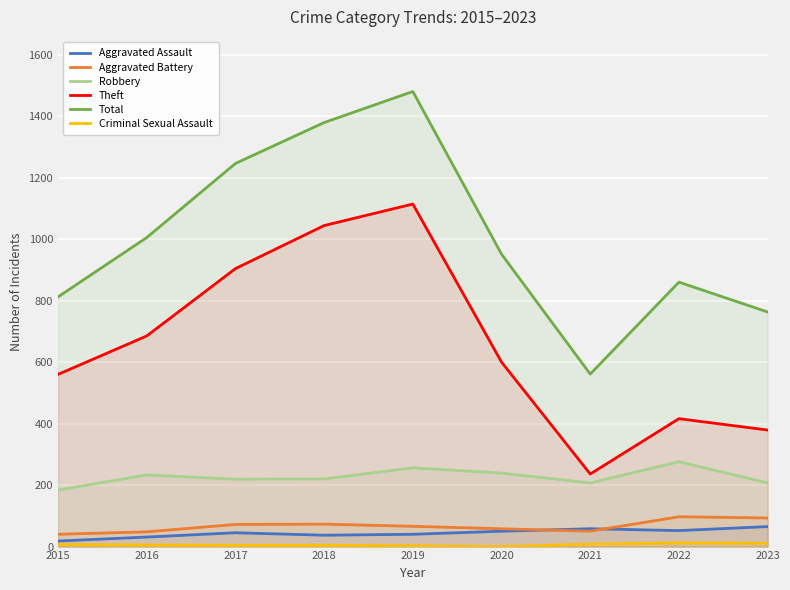

Reading left to right, list all the values displayed in this chart.

Aggravated Assault: 2015=18	2016=31	2017=45	2018=37	2019=40	2020=50	2021=58	2022=52	2023=65
Aggravated Battery: 2015=40	2016=48	2017=72	2018=73	2019=66	2020=58	2021=50	2022=97	2023=93
Robbery: 2015=184	2016=233	2017=219	2018=220	2019=256	2020=239	2021=207	2022=276	2023=207
Theft: 2015=560	2016=685	2017=904	2018=1044	2019=1114	2020=600	2021=236	2022=416	2023=379
Total: 2015=812	2016=1005	2017=1246	2018=1379	2019=1480	2020=951	2021=561	2022=860	2023=763
Criminal Sexual Assault: 2015=7	2016=5	2017=4	2018=4	2019=3	2020=0	2021=8	2022=12	2023=11